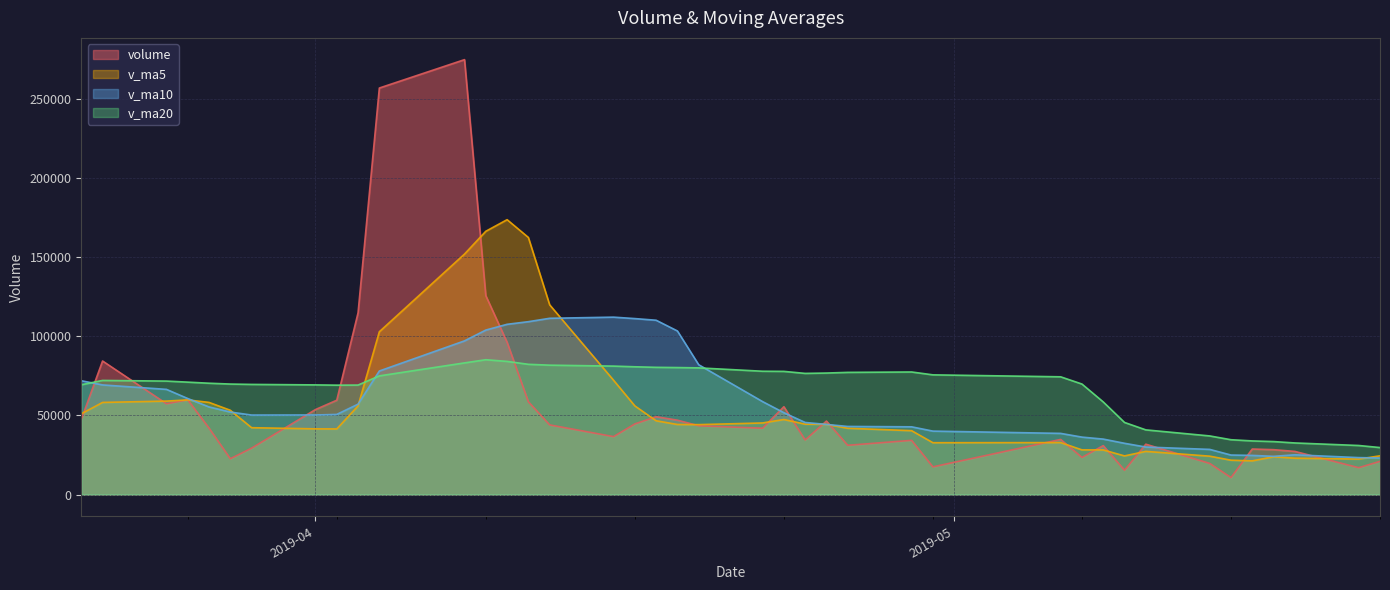

What is the sum of all v_ma20 values?

2658721.8